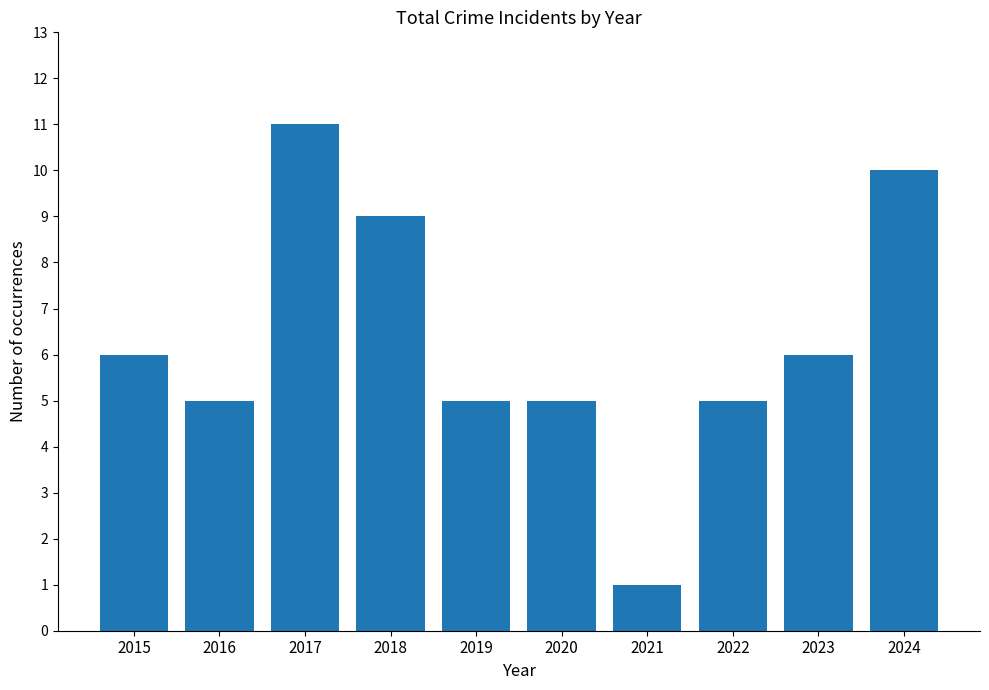

Are the bars horizontal?

No